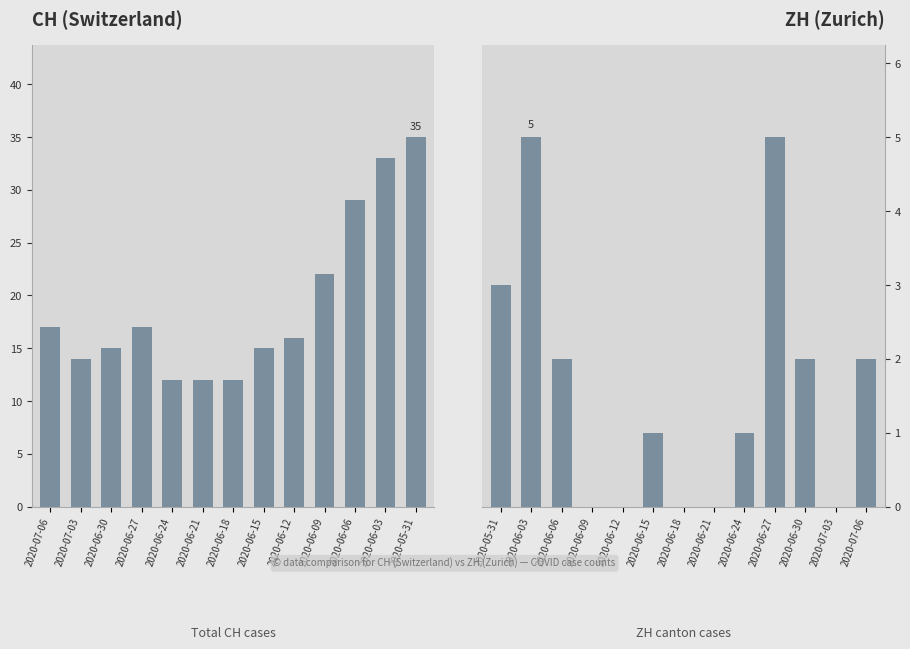

At which category is the sum across all series the highest?

2020-05-31